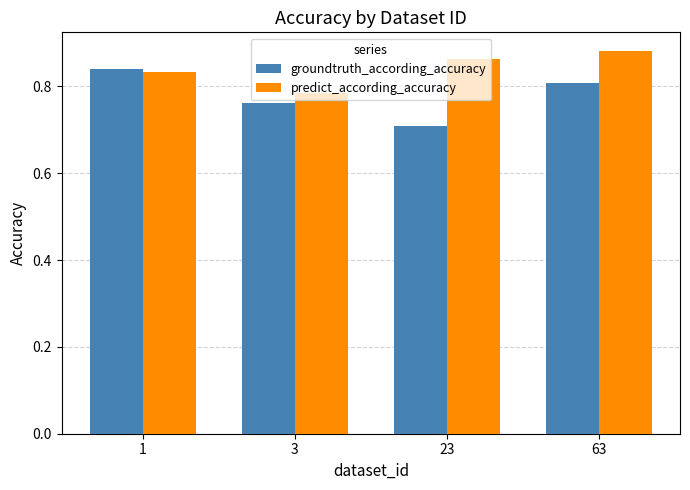

Is it true that groundtruth_according_accuracy equals 1.2 at 23?

False